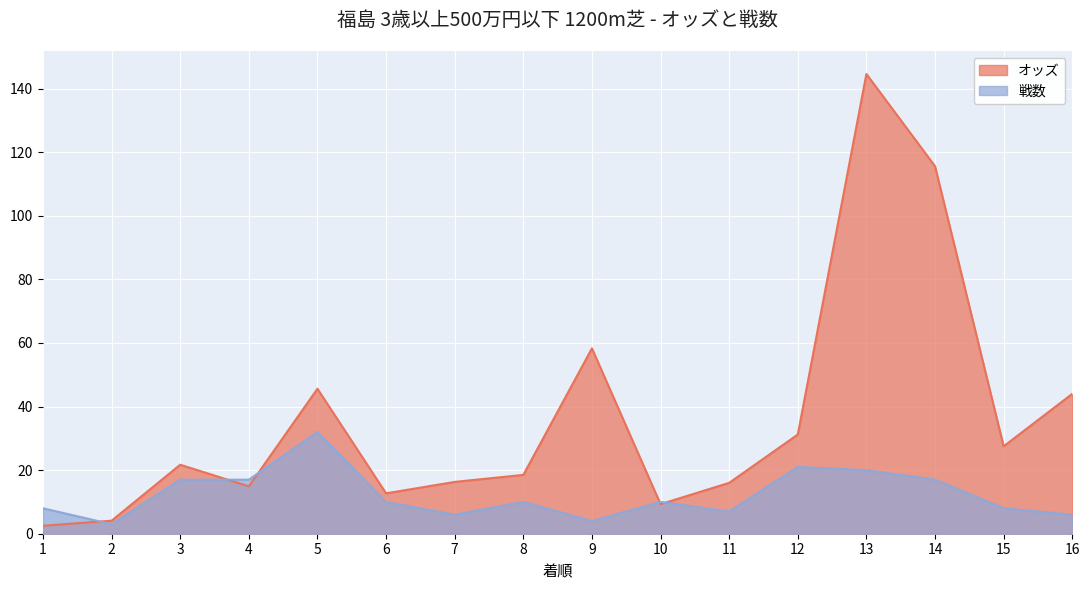

What value does the 戦数 series have at 9?

4.0